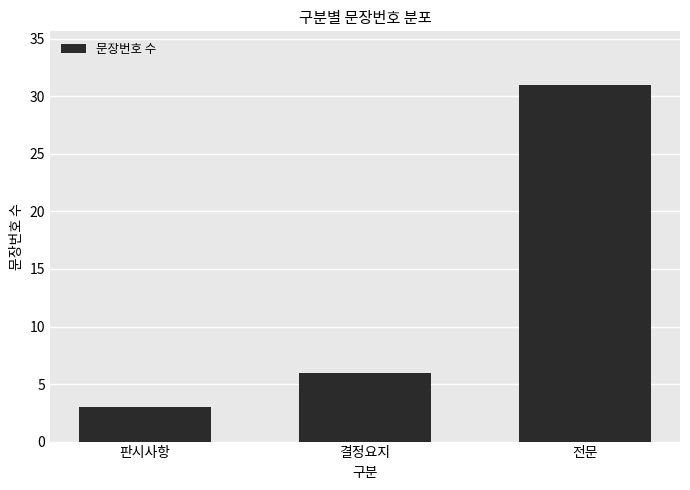

Reading left to right, what are all the values shown in this chart?

3	6	31